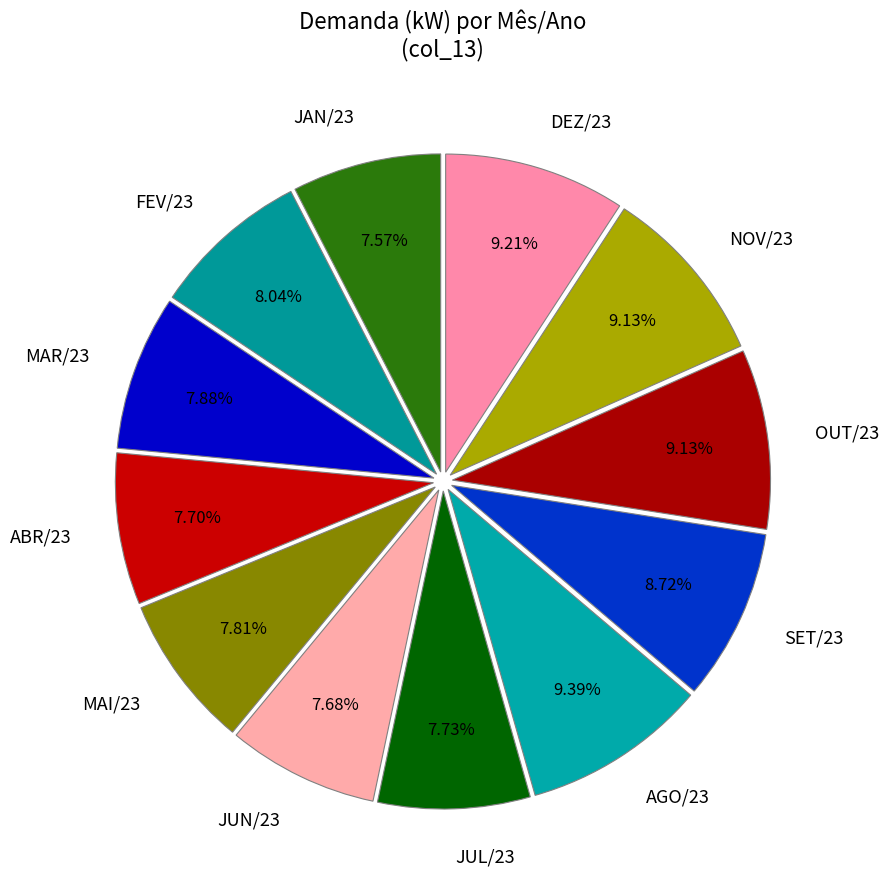

To the nearest percent, what portion does NOV/23 represent?

9%